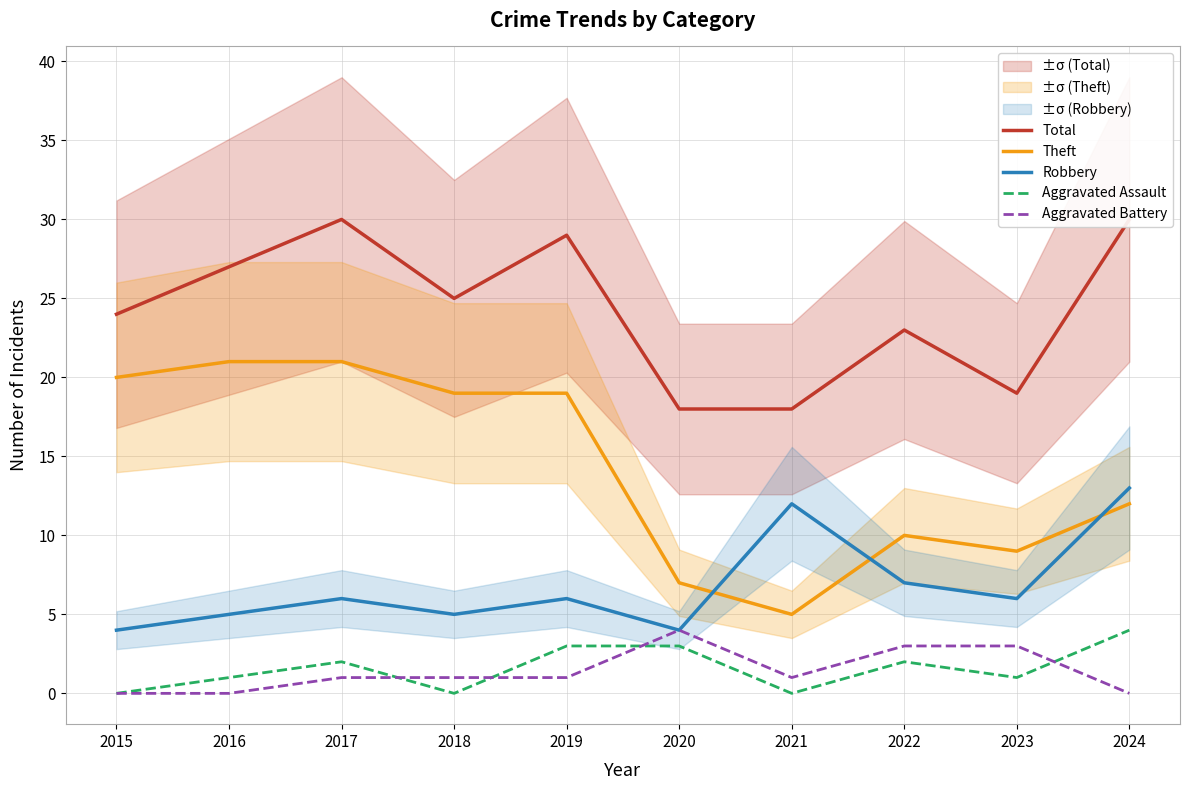

Rank the categories by Aggravated Battery value from lowest to highest.

2015, 2016, 2024, 2017, 2018, 2019, 2021, 2022, 2023, 2020